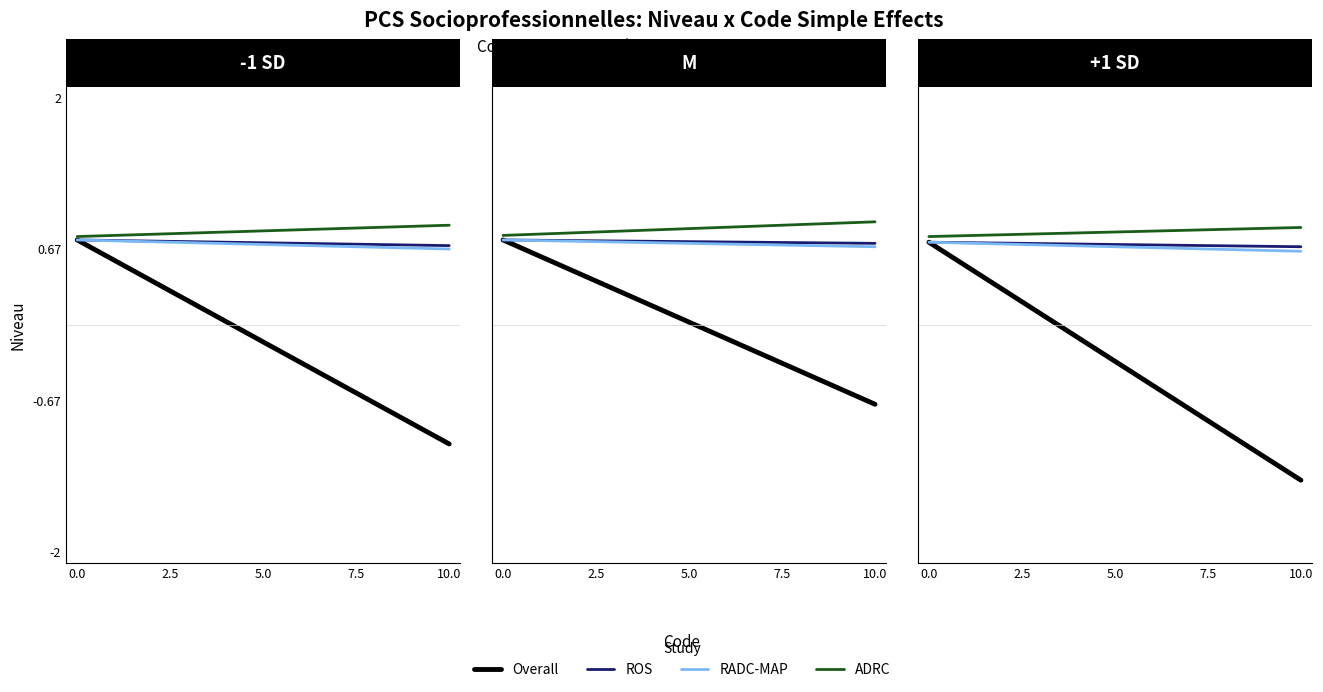

How many categories are shown in the chart?

2